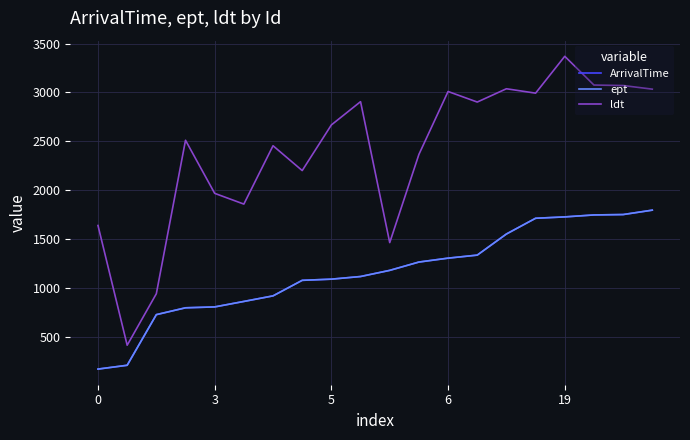

Does the chart have visible grid lines?

Yes